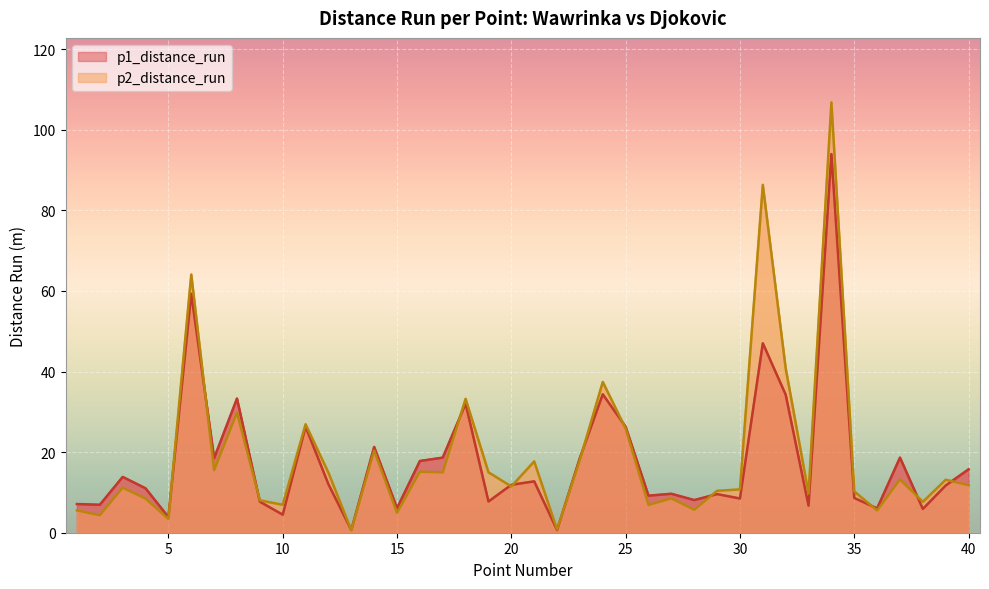

Rank the categories by p2_distance_run value from highest to lowest.

34, 31, 6, 32, 24, 18, 8, 11, 25, 14, 23, 21, 7, 16, 19, 17, 12, 37, 39, 40, 20, 3, 30, 29, 35, 33, 27, 4, 9, 38, 10, 26, 28, 1, 36, 15, 2, 5, 22, 13